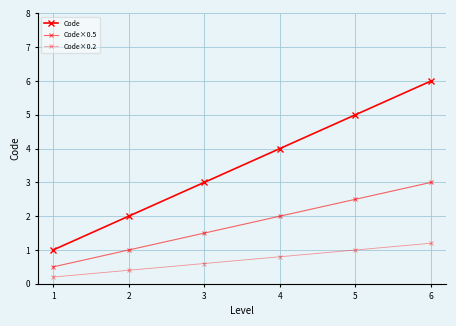

List the labels in order of Code×0.5 value, smallest first.

1, 2, 3, 4, 5, 6